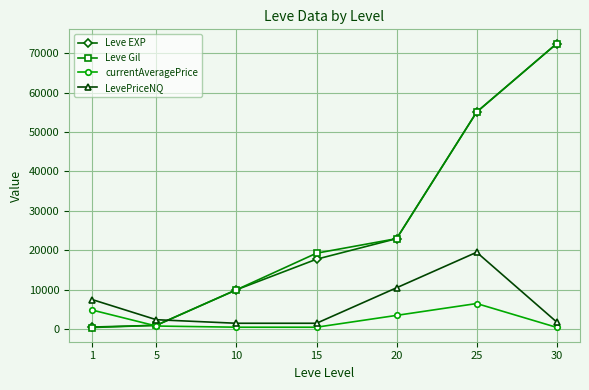

Is this an area chart (filled region under the line)?

No